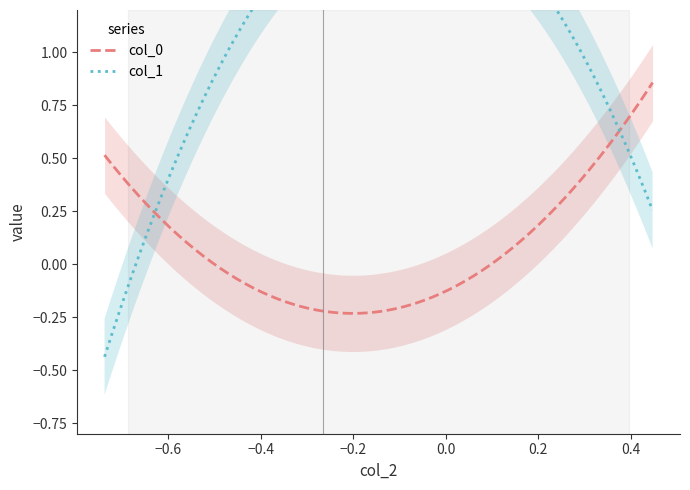

Which series changed the most between 0 and 2?

col_1